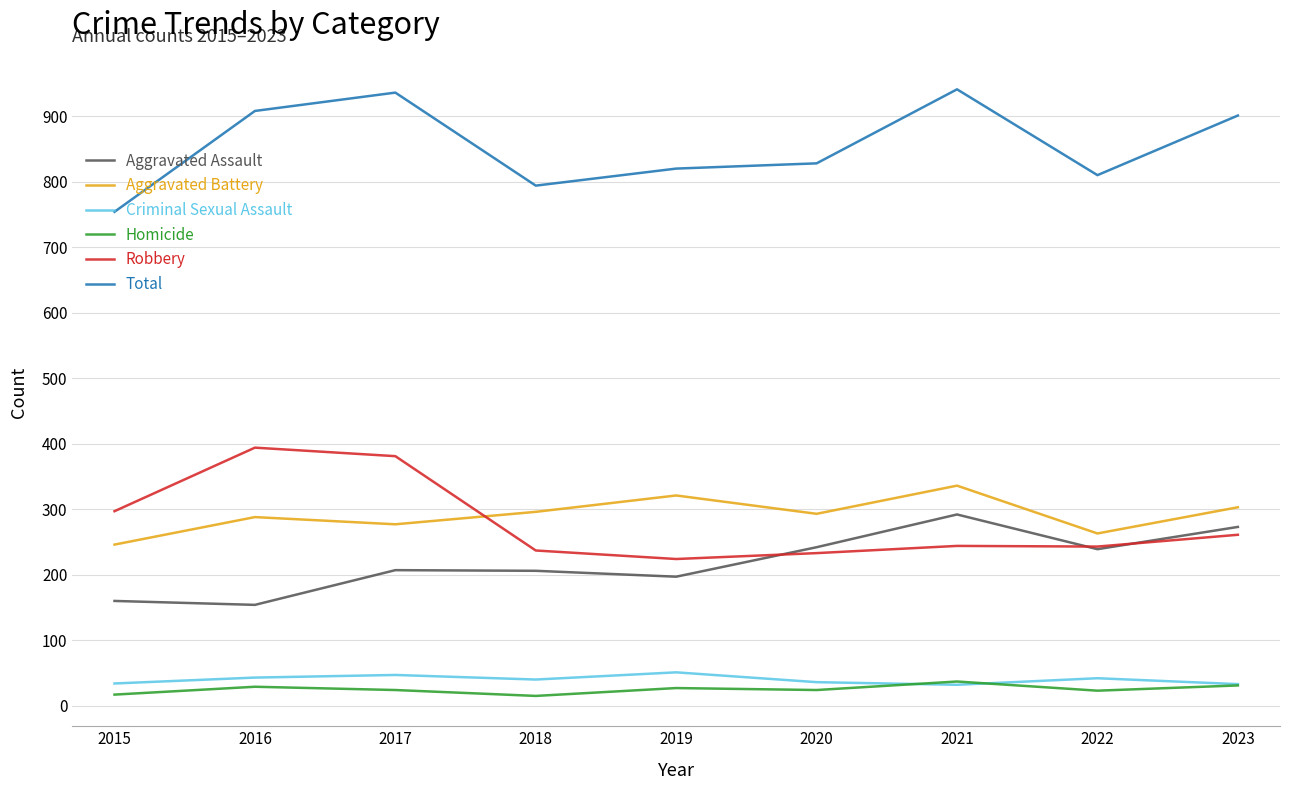

Is the value of Aggravated Battery at 2017 greater than the value of Criminal Sexual Assault at 2020?

Yes